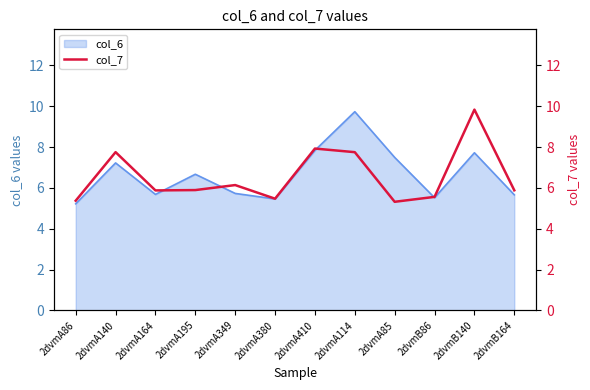

How many lines are shown in the chart?

1